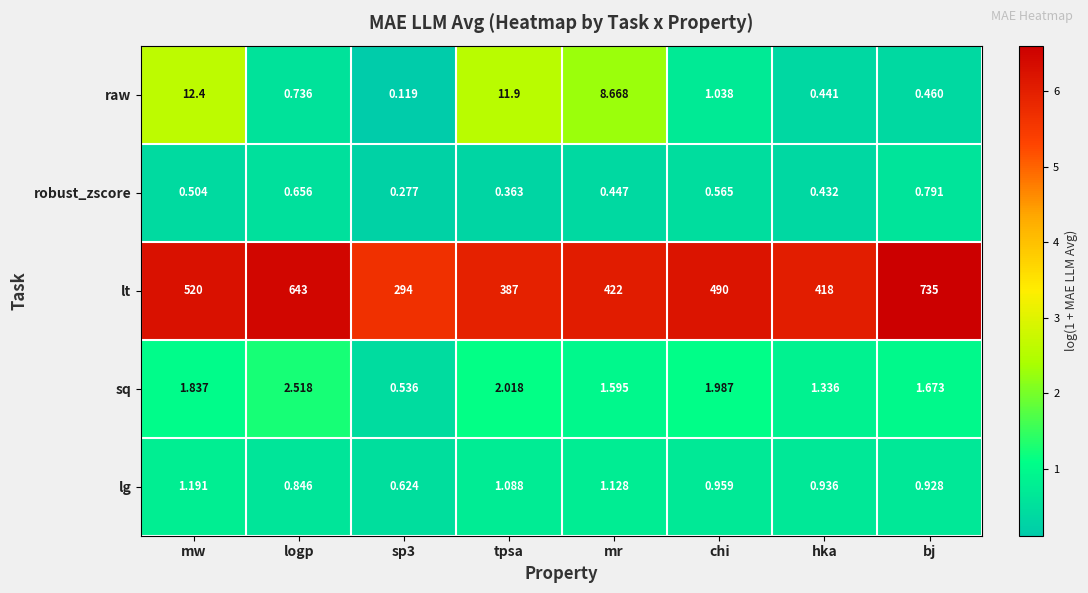

List the series in order of their peak value, highest first.

lt, raw, sq, lg, robust_zscore